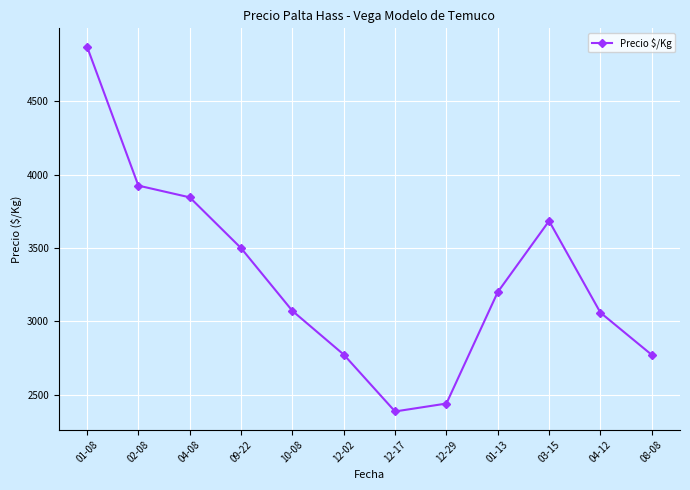

Count the number of categories in the chart.

12